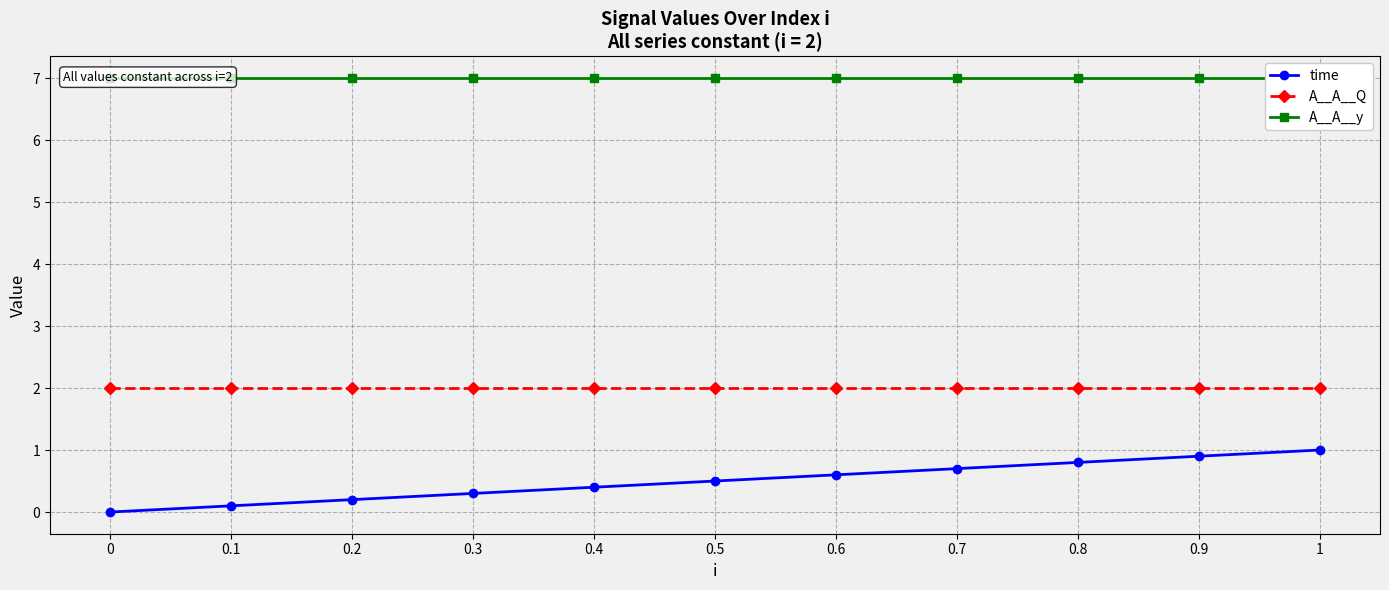

Reading left to right, extract all data points from this chart.

time: 0=0.0	0.1=0.1	0.2=0.2	0.3=0.3	0.4=0.4	0.5=0.5	0.6=0.6	0.7=0.7	0.8=0.8	0.9=0.9	1=1.0
A__A__Q: 0=2.0	0.1=2.0	0.2=2.0	0.3=2.0	0.4=2.0	0.5=2.0	0.6=2.0	0.7=2.0	0.8=2.0	0.9=2.0	1=2.0
A__A__y: 0=7.0	0.1=7.0	0.2=7.0	0.3=7.0	0.4=7.0	0.5=7.0	0.6=7.0	0.7=7.0	0.8=7.0	0.9=7.0	1=7.0